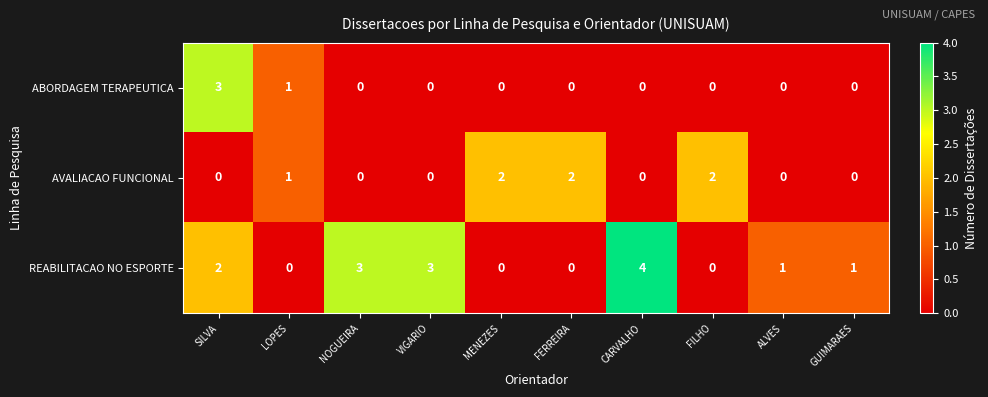

At which label does ABORDAGEM TERAPEUTICA reach its peak?

SILVA